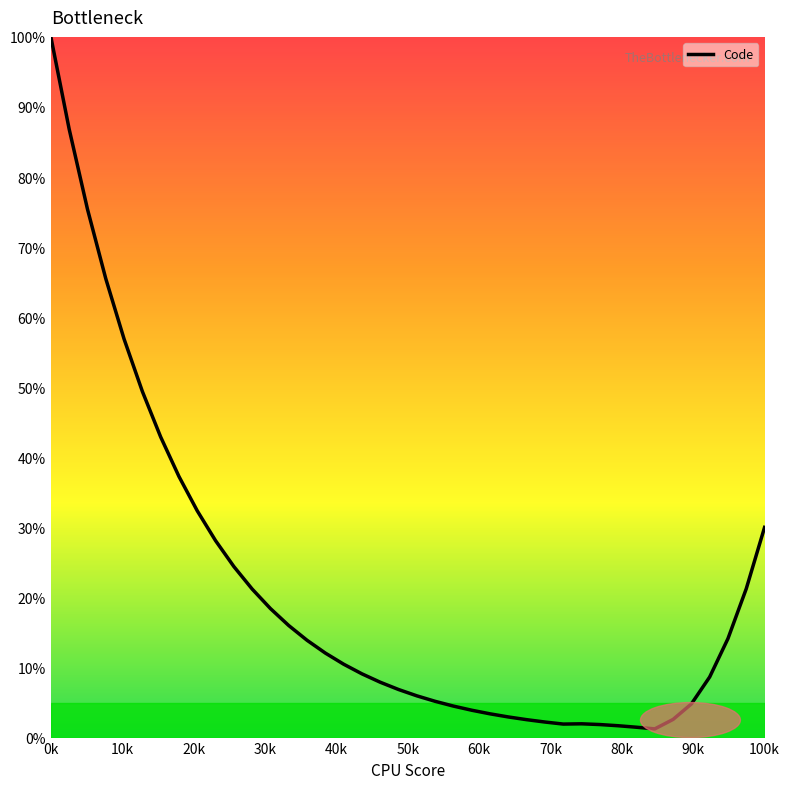

Is this an area chart (filled region under the line)?

No